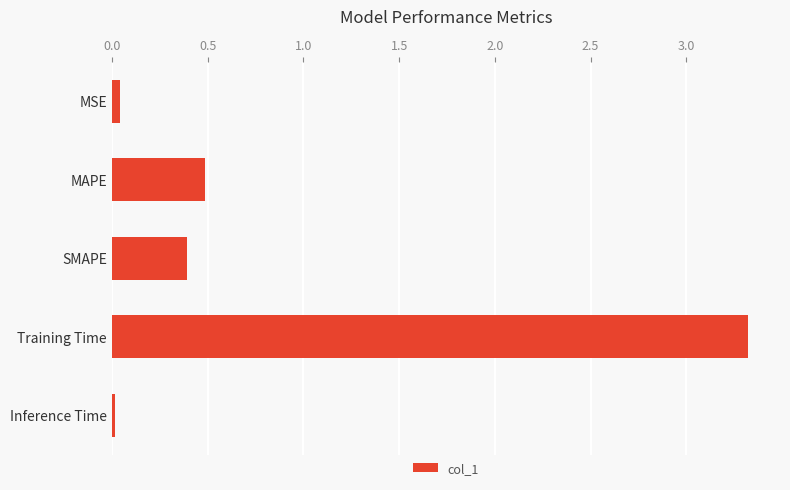

Which label corresponds to the largest value in the chart?

Training Time